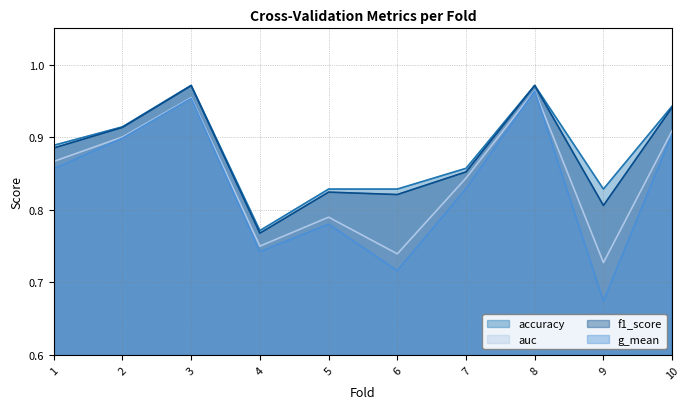

True or false: f1_score and g_mean cross at least once.

False